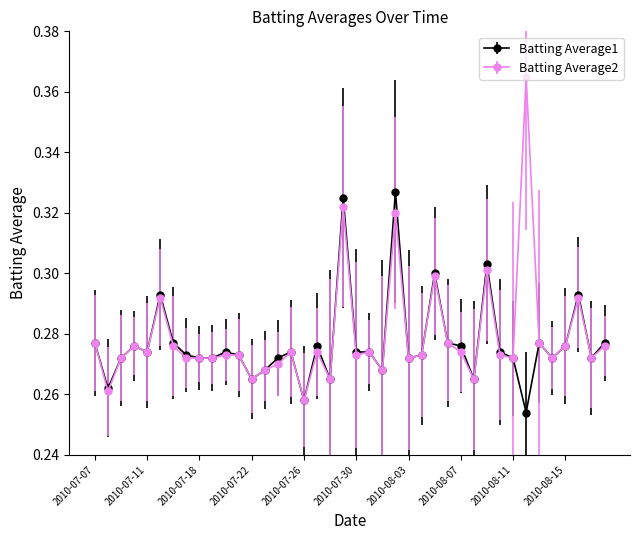

At how many categories does at least one series exceed 0?

40